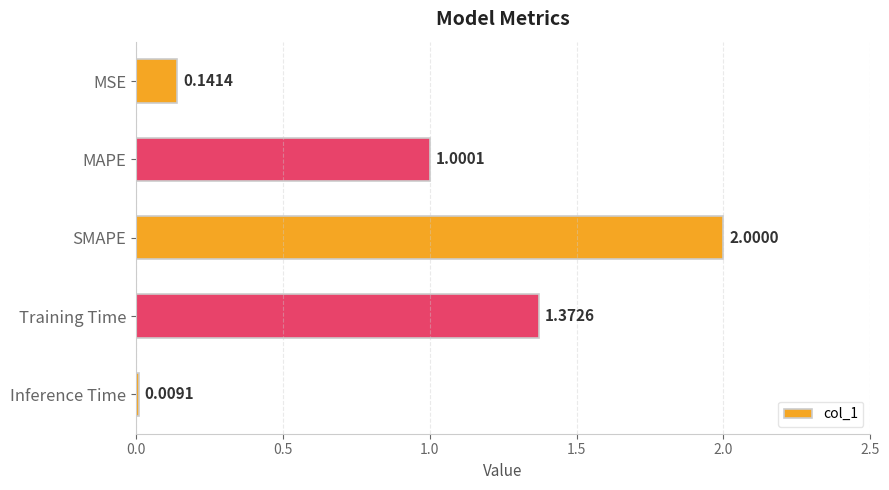

Does the chart contain any negative values?

No